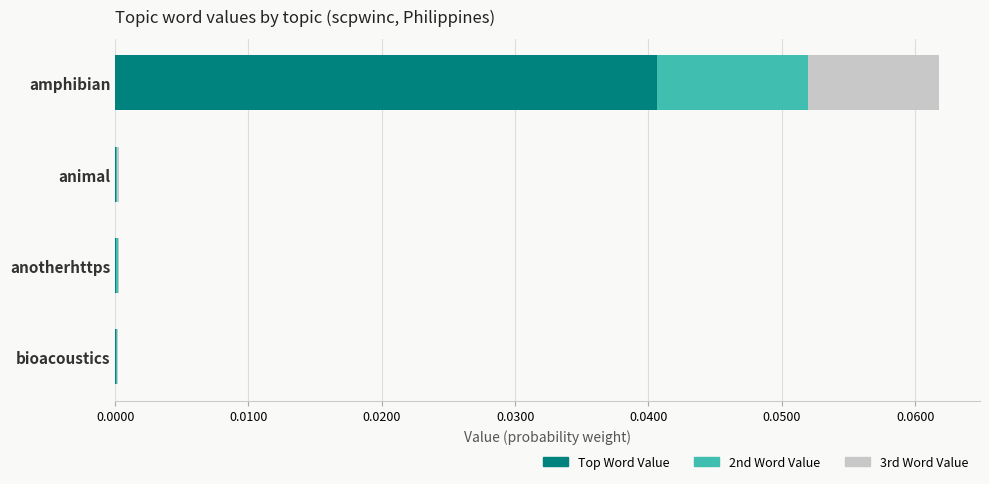

At which category is the sum across all series the highest?

amphibian